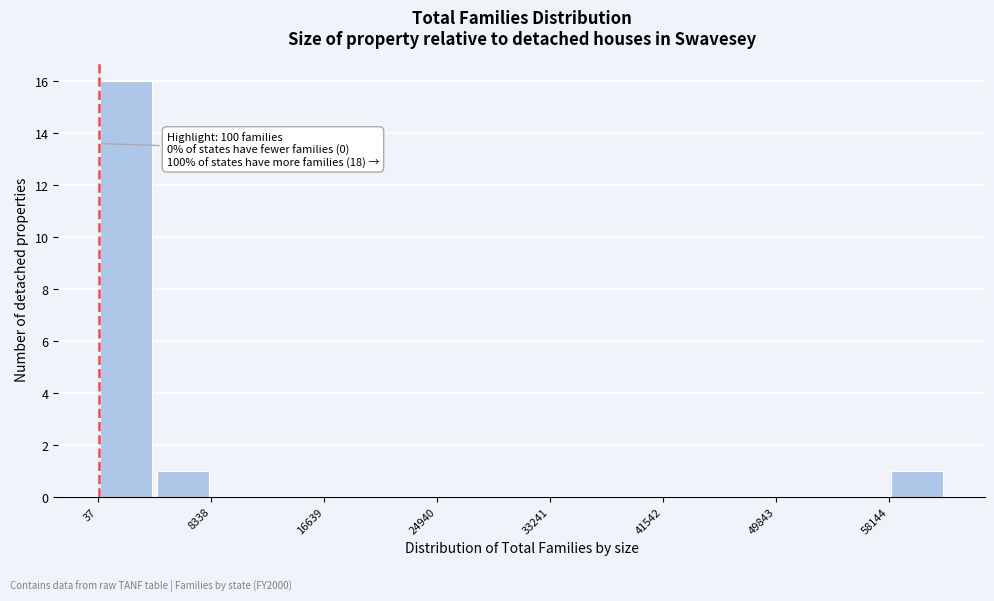

Over which range of the x-axis is the bar tallest?

0 to 4000